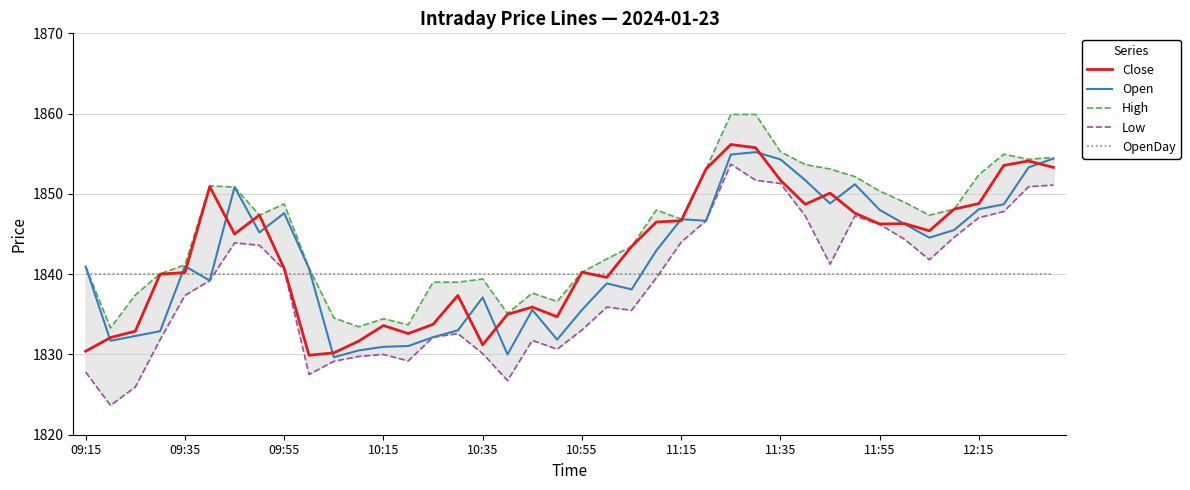

What is the maximum value for Open?

1855.2